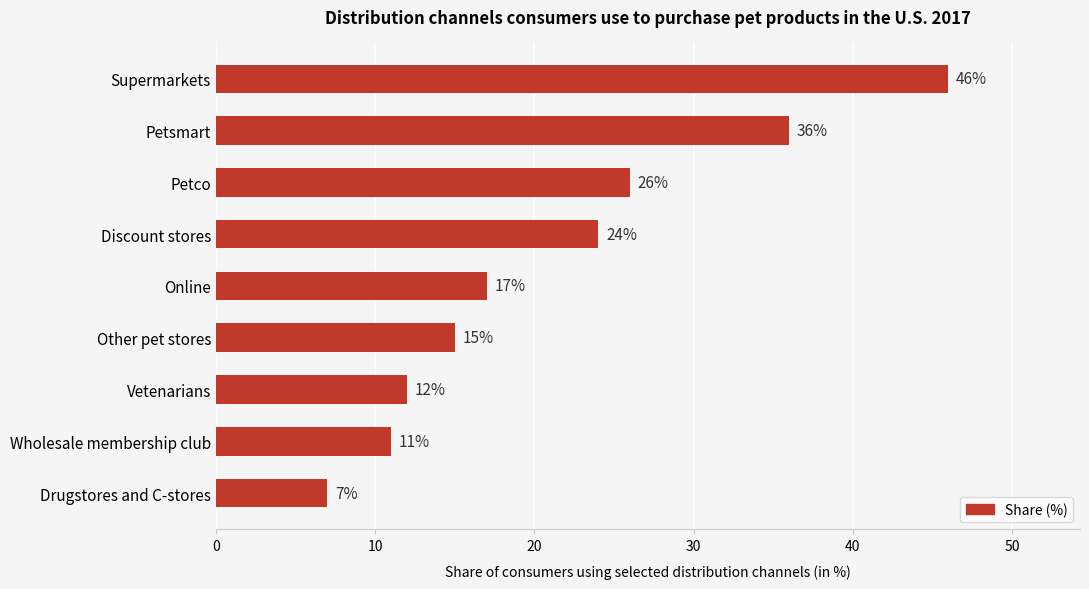

What is the label of the 9th bar from the bottom?

Supermarkets